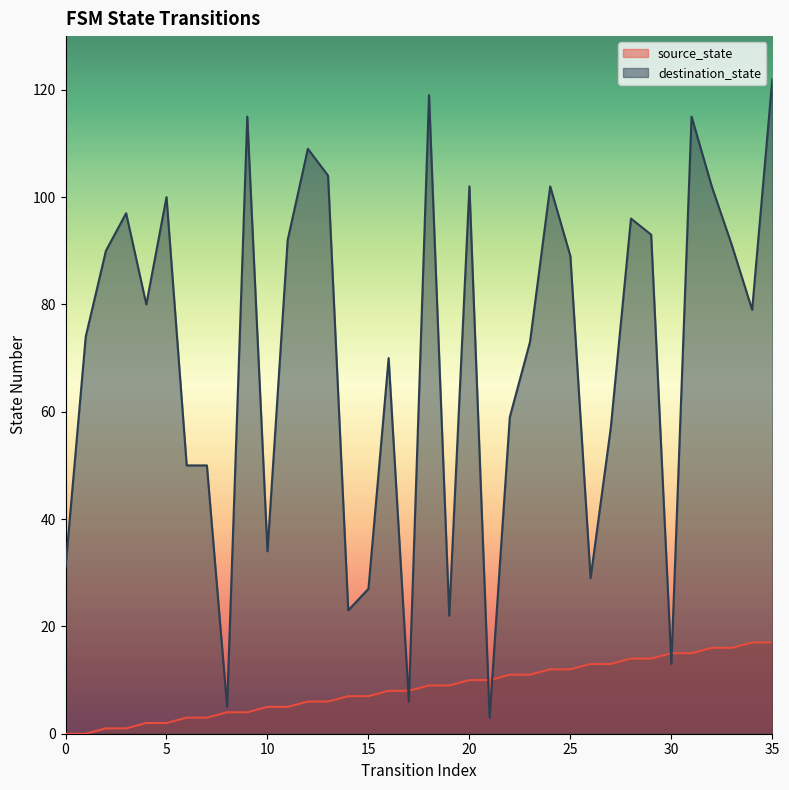

What is the spread (max minus min) of values at 2?

89